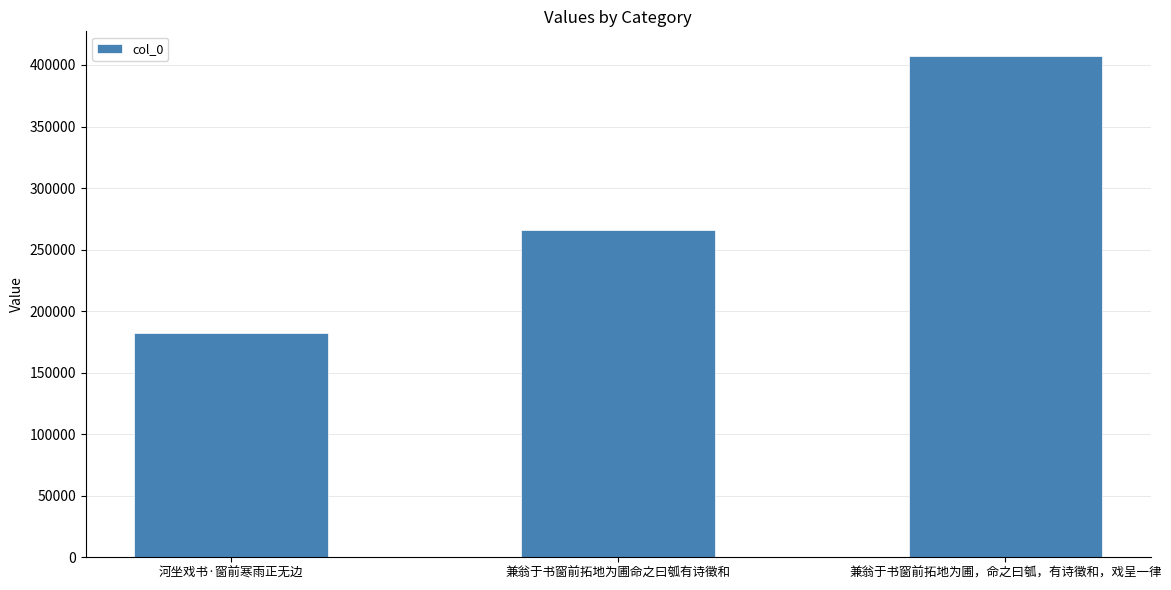

Reading left to right, list all the values displayed in this chart.

河坐戏书·窗前寒雨正无边=182068	兼翁于书窗前拓地为圃命之曰瓠有诗徵和=265862	兼翁于书窗前拓地为圃，命之曰瓠，有诗徵和，戏呈一律=406983